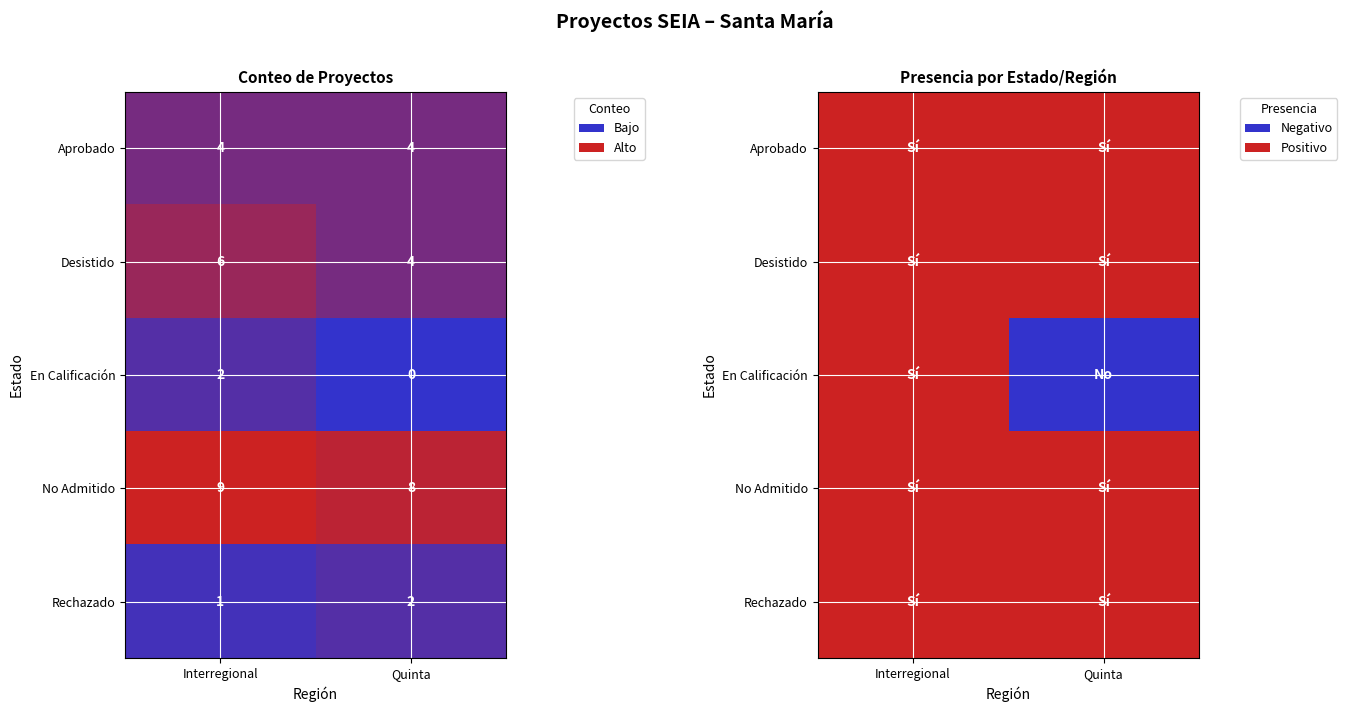

At which label does No Admitido reach its peak?

Interregional